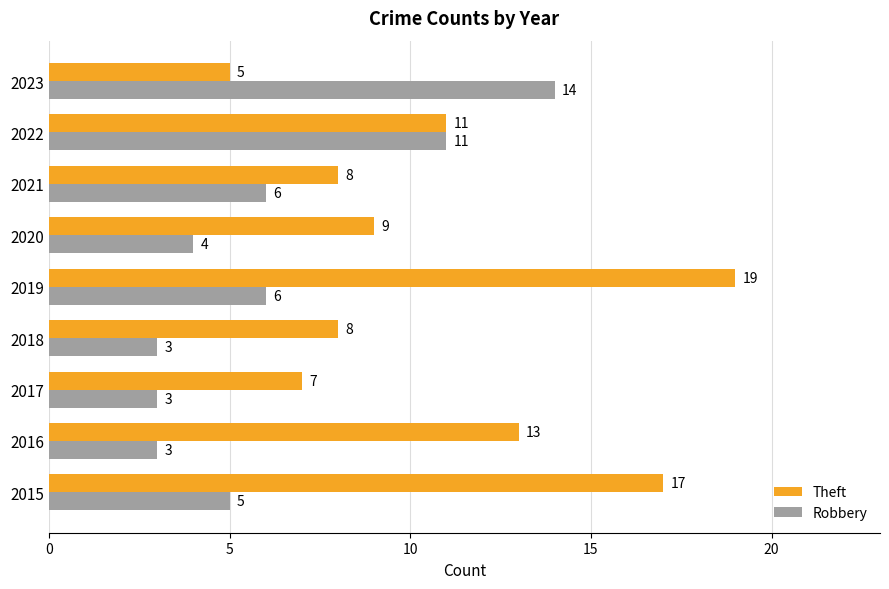

Rank the series at 2017 from highest to lowest value.

Theft, Robbery